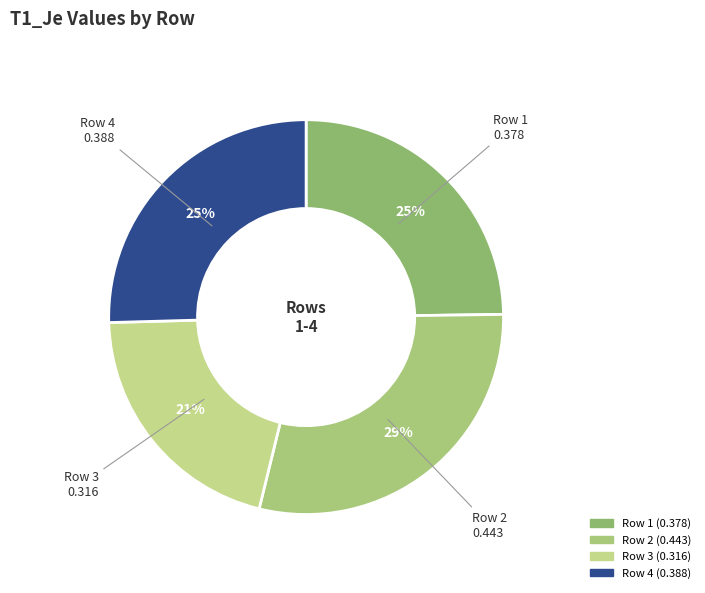

Between Row 3 and Row 1, which is larger?

Row 1